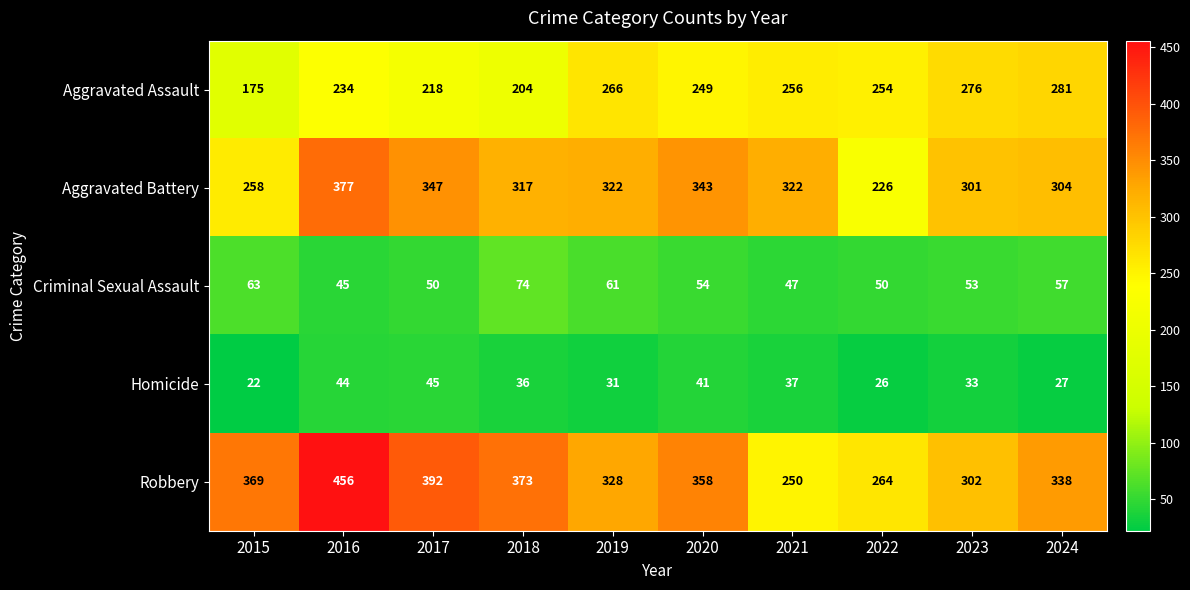

What is the lowest value of the Criminal Sexual Assault series?

45